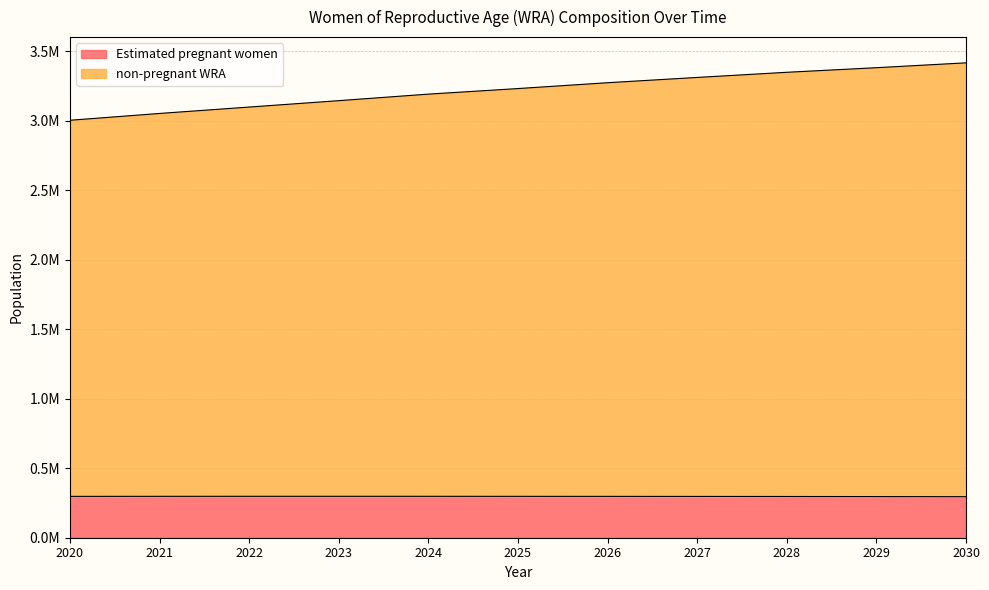

Between 2020 and 2026, which series saw the biggest shift?

non-pregnant WRA